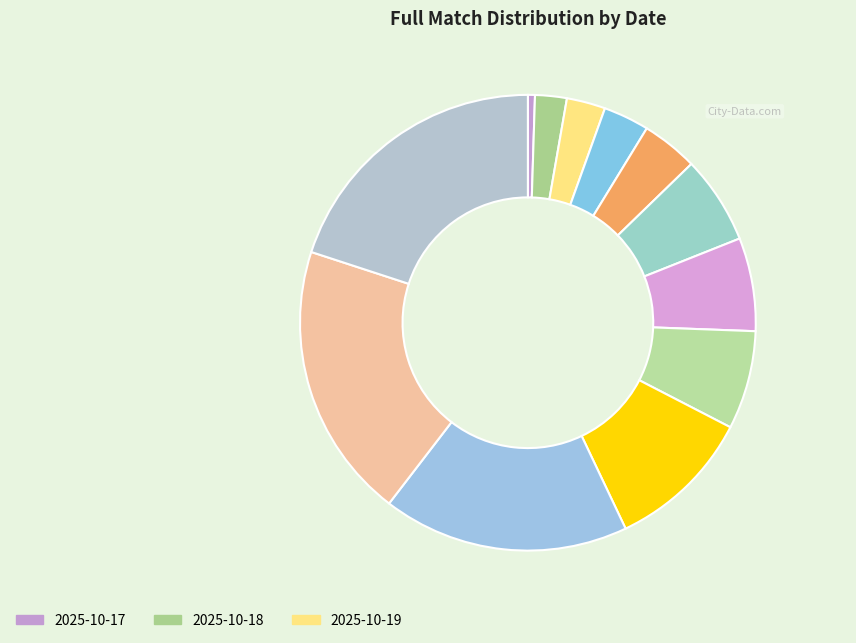

Count the number of slices in the pie.

12